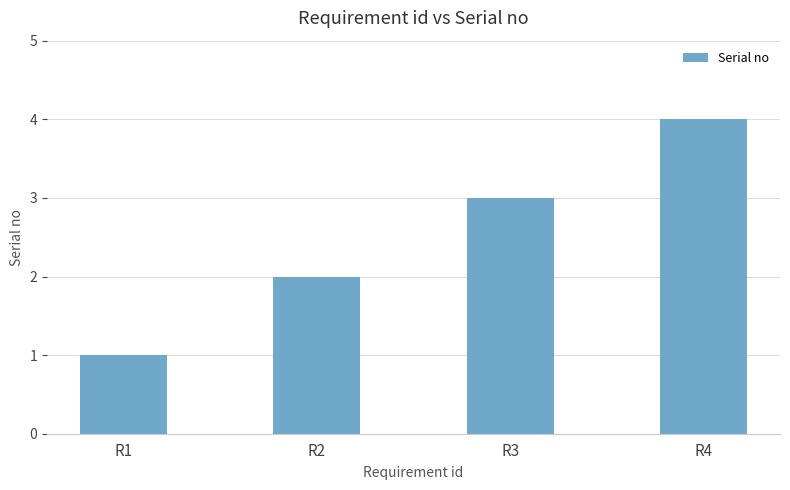

Which category has the highest value across all series?

R4